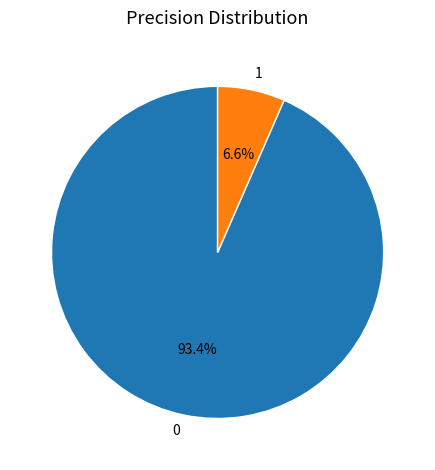

What percentage is the 0 slice, to the nearest percent?

93%